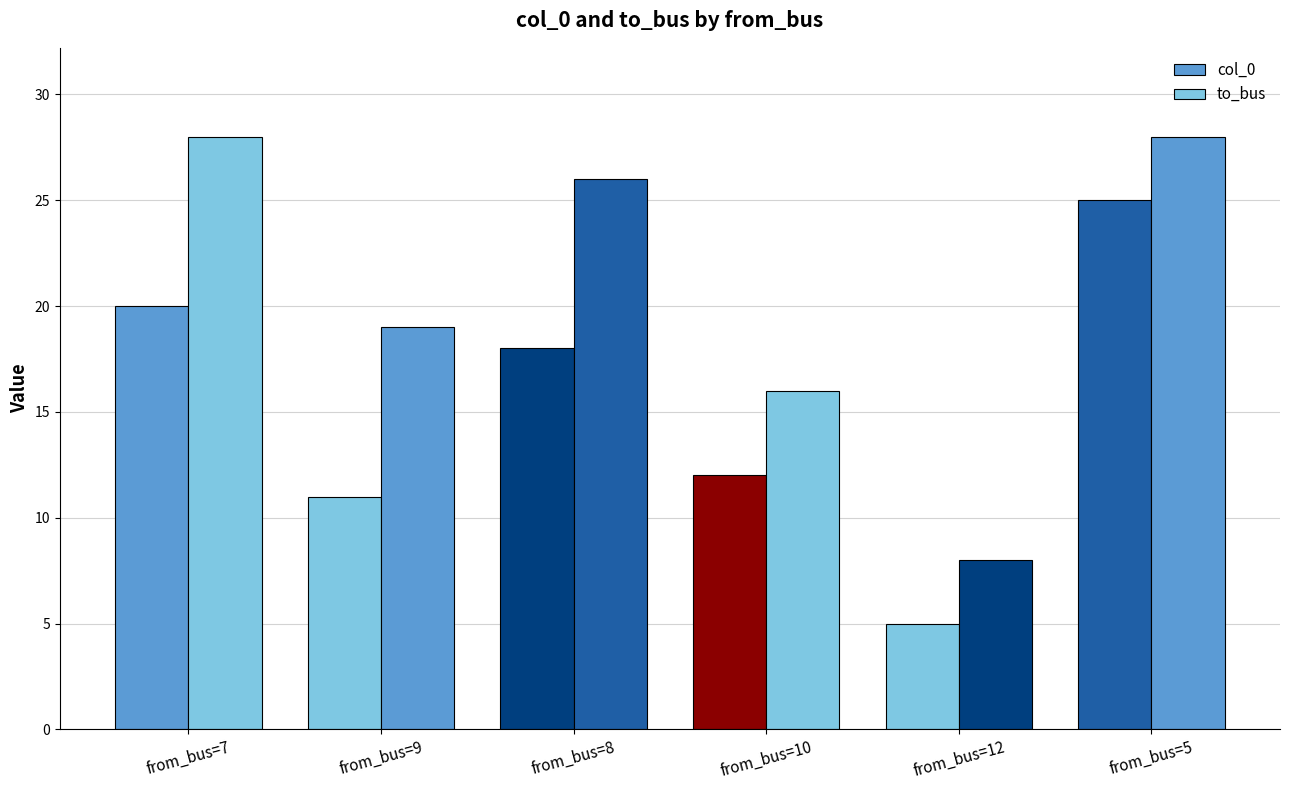

How many distinct data groups are displayed?

2